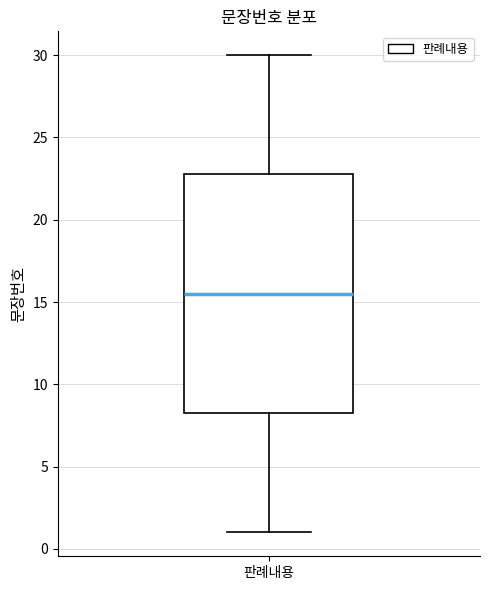

Where is the lower edge of the box for 판례내용 on the y-axis? The values are not printed on the chart, so give them approximately, as read against the axis.

8.5